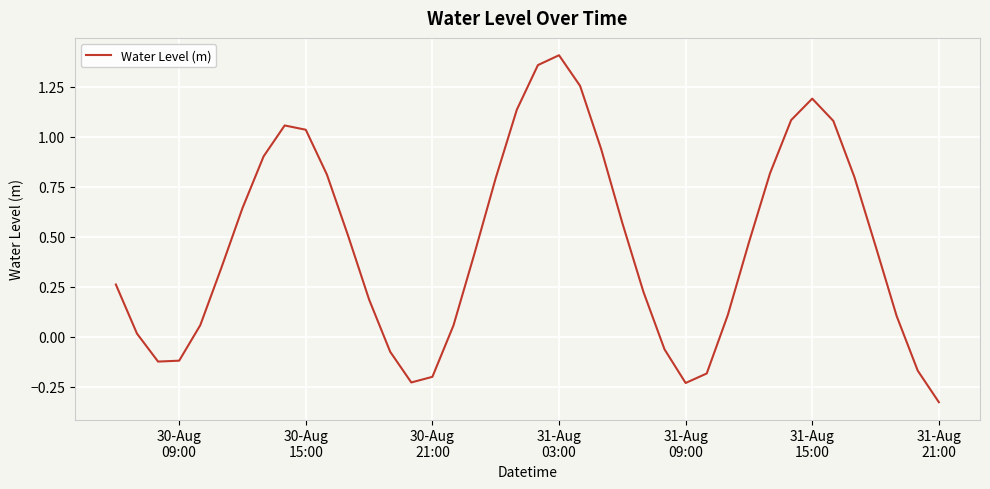

What is the difference between the maximum and minimum values?

1.7